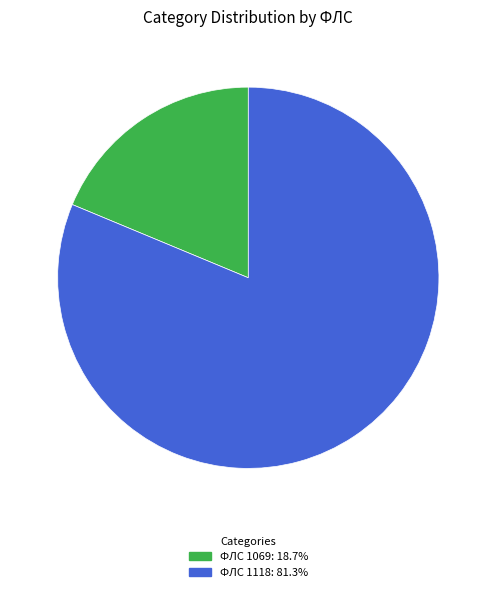

Is there a majority slice in this chart?

Yes